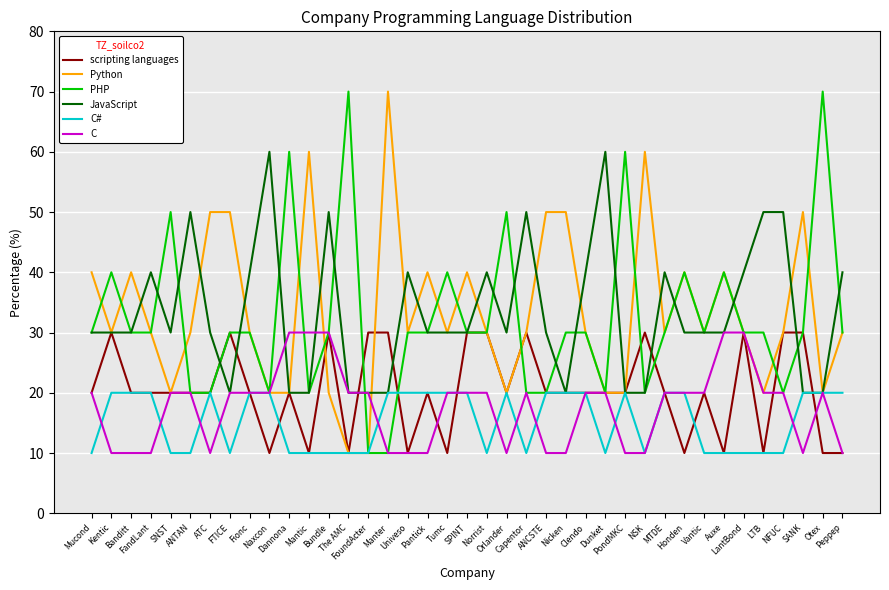

What is the greatest value displayed?

70